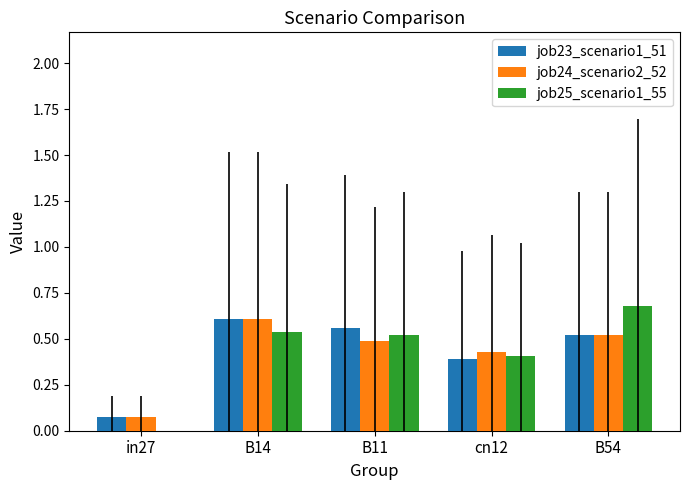

Which label corresponds to the largest value in the chart?

B54